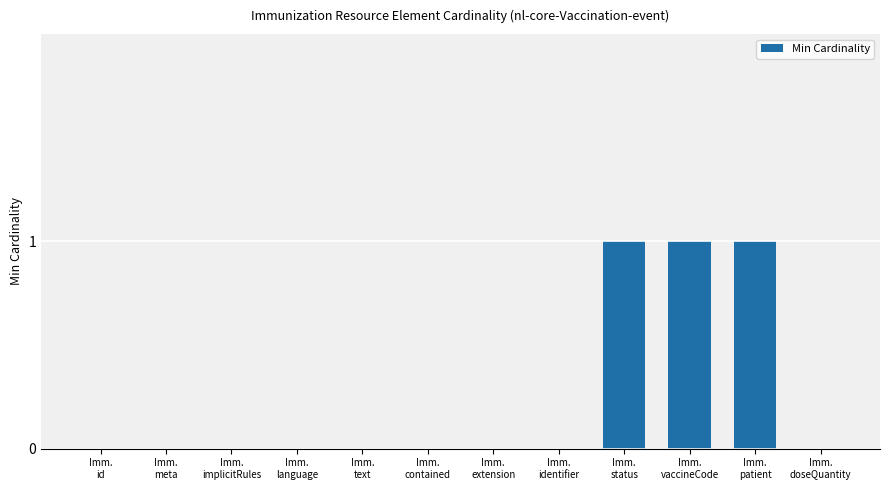

Between Imm.
vaccineCode and Imm.
identifier, which is larger?

Imm.
vaccineCode